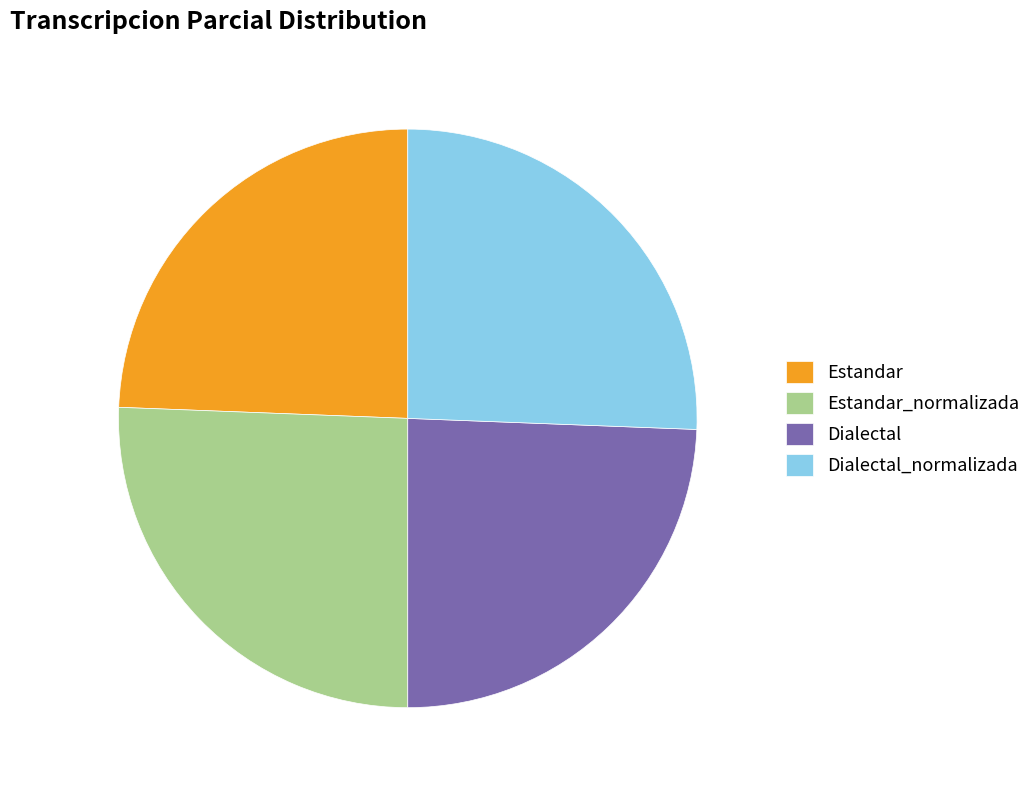

Is the sum of Dialectal and Estandar greater than half?

No